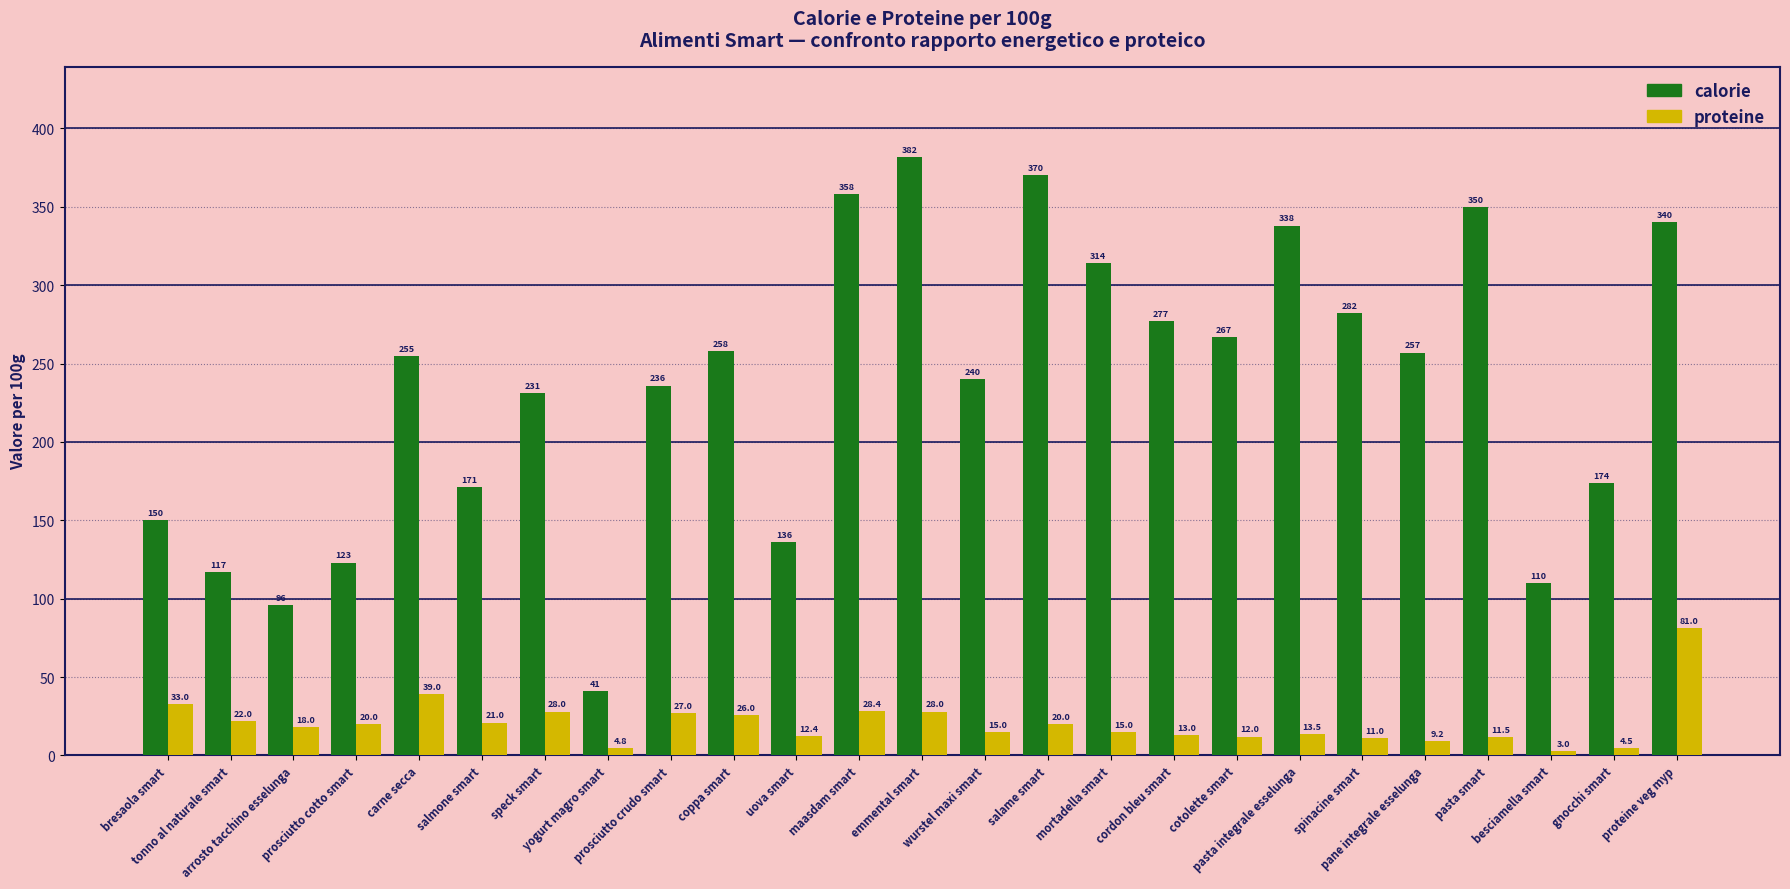

Which series has the widest spread of values?

calorie